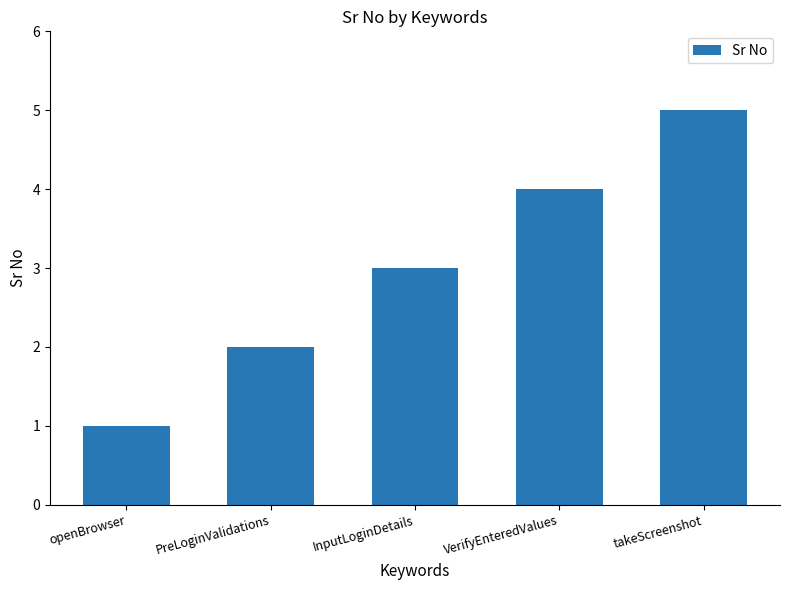

Count the number of data series in this chart.

1